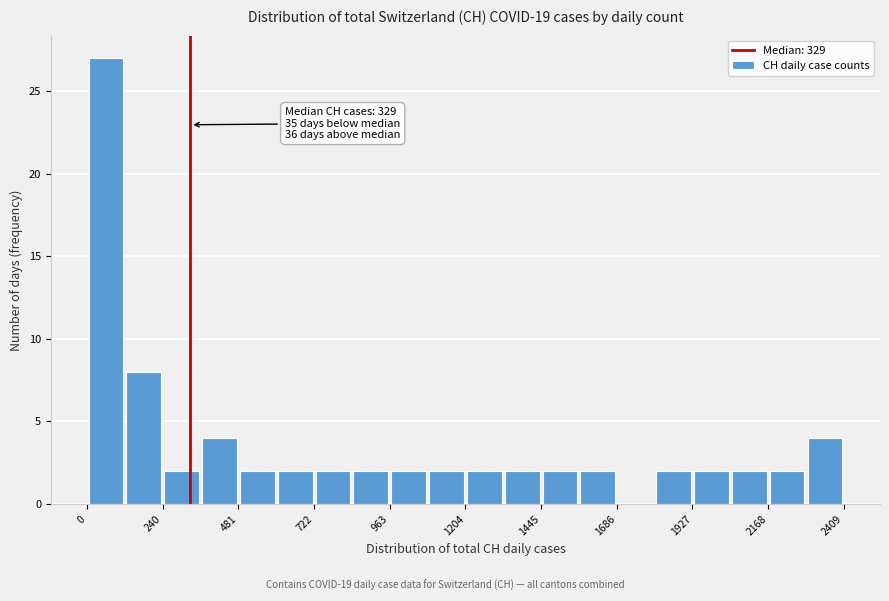

Around what value on the x-axis is the tallest bar? Give the approximate position of its centre, as read against the axis.

50